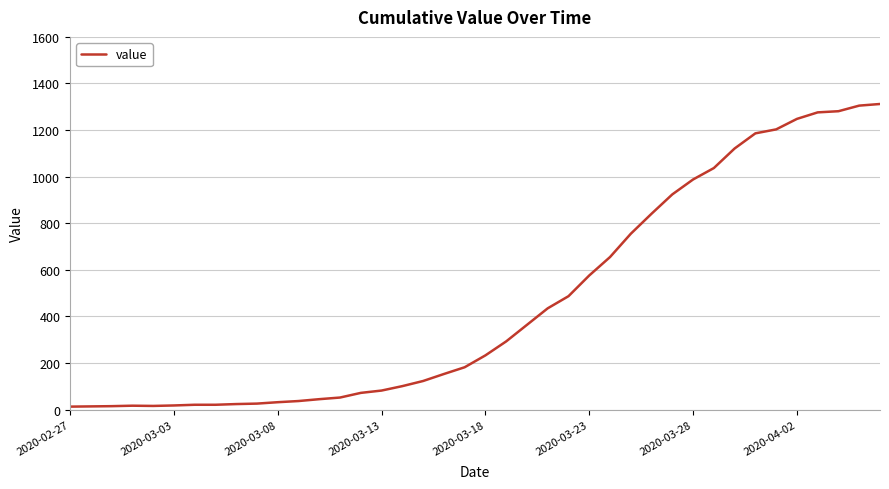

What is the minimum value shown in the chart?

13